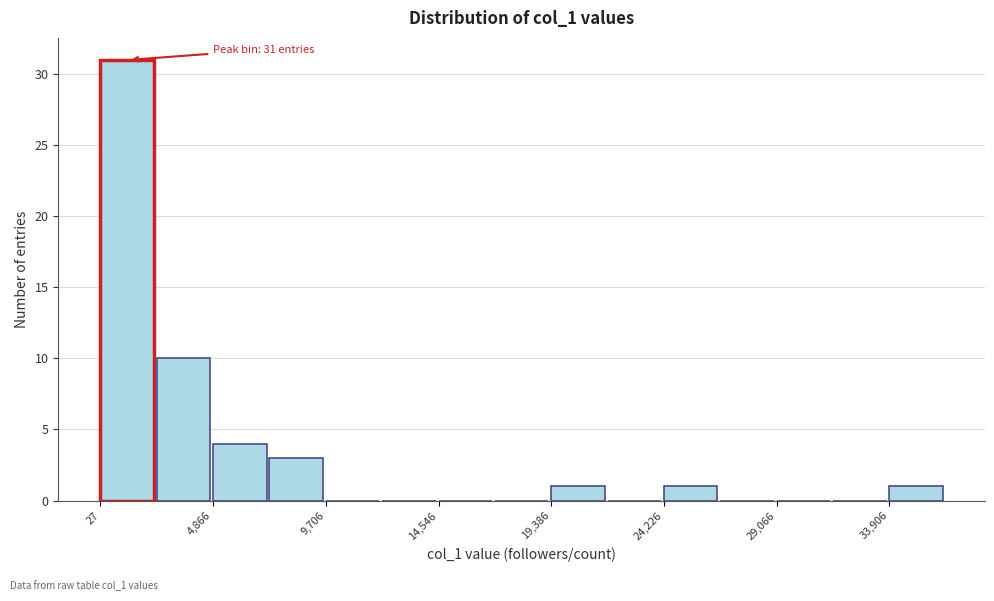

Which range on the x-axis has the tallest bar?

0 to 2500